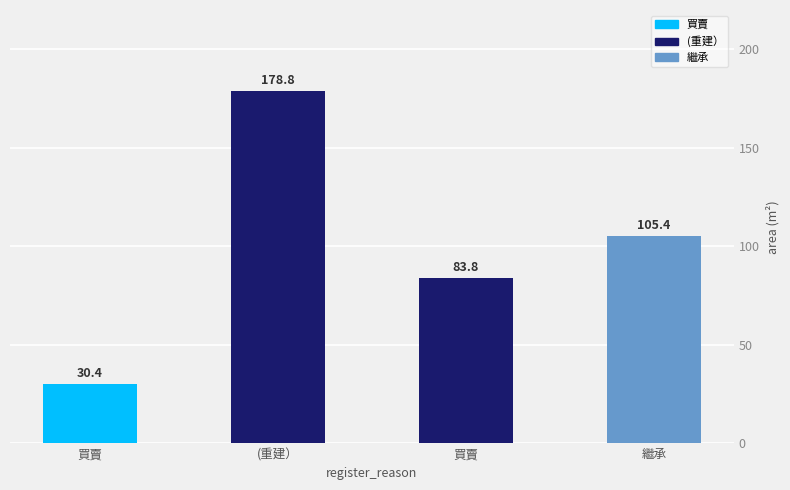

What is the greatest value displayed?

178.8